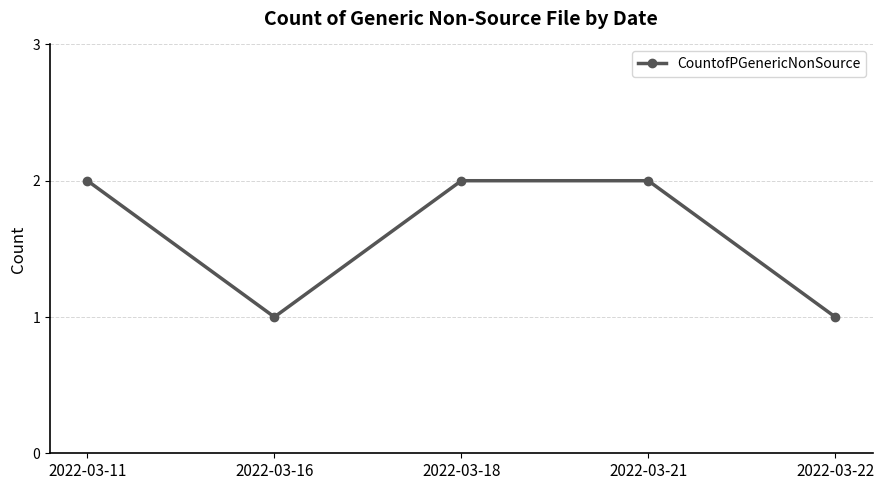

Reading right to left, what are all the values shown in this chart?

1	2	2	1	2